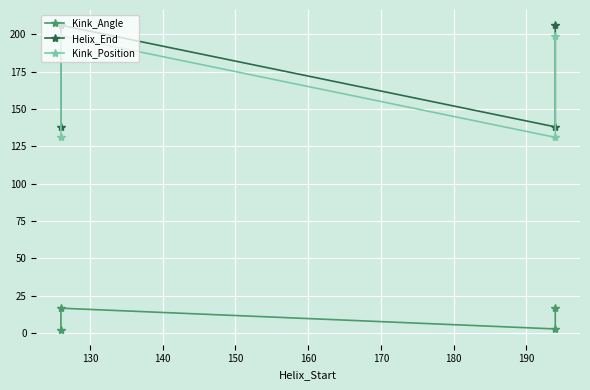

Between 130 and 140, which is larger?

130